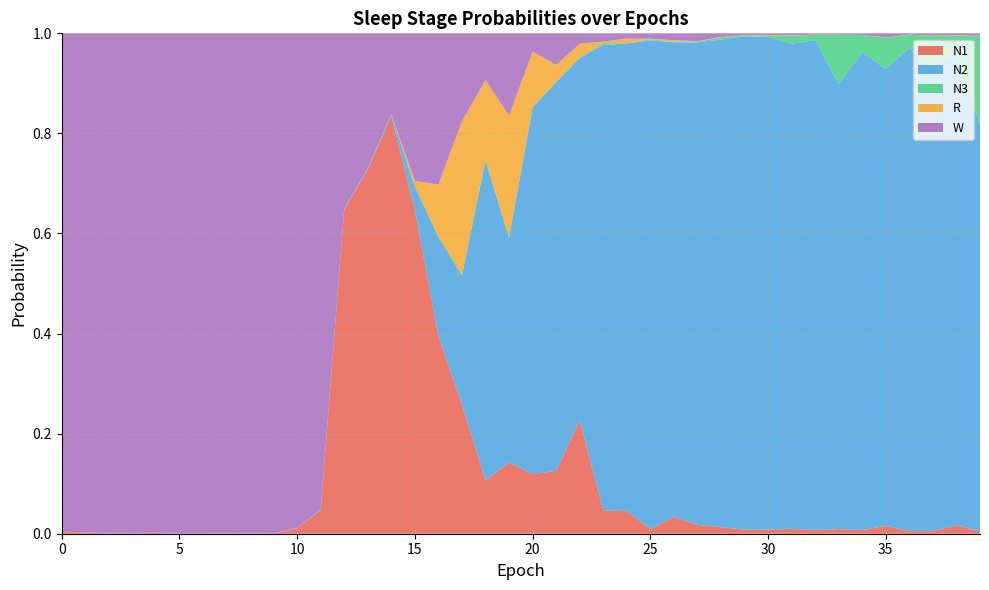

Reading left to right, transcribe all the data shown in this chart.

N1: 0.0	0.0	0.0	0.0	0.0	0.0	0.0	0.0	0.0	0.0	0.0	0.0	0.6	0.7	0.8	0.6	0.4	0.3	0.1	0.1	0.1	0.1	0.2	0.0	0.0	0.0	0.0	0.0	0.0	0.0	0.0	0.0	0.0	0.0	0.0	0.0	0.0	0.0	0.0	0.0
N2: 0.0	0.0	0.0	0.0	0.0	0.0	0.0	0.0	0.0	0.0	0.0	0.0	0.0	0.0	0.0	0.0	0.2	0.3	0.6	0.4	0.7	0.8	0.7	0.9	0.9	1.0	0.9	1.0	1.0	1.0	1.0	1.0	1.0	0.9	1.0	0.9	1.0	0.9	0.9	0.8
N3: 0.0	0.0	0.0	0.0	0.0	0.0	0.0	0.0	0.0	0.0	0.0	0.0	0.0	0.0	0.0	0.0	0.0	0.0	0.0	0.0	0.0	0.0	0.0	0.0	0.0	0.0	0.0	0.0	0.0	0.0	0.0	0.0	0.0	0.1	0.0	0.1	0.0	0.1	0.0	0.2
R: 0.0	0.0	0.0	0.0	0.0	0.0	0.0	0.0	0.0	0.0	0.0	0.0	0.0	0.0	0.0	0.0	0.1	0.3	0.2	0.2	0.1	0.0	0.0	0.0	0.0	0.0	0.0	0.0	0.0	0.0	0.0	0.0	0.0	0.0	0.0	0.0	0.0	0.0	0.0	0.0
W: 1.0	1.0	1.0	1.0	1.0	1.0	1.0	1.0	1.0	1.0	1.0	1.0	0.4	0.3	0.2	0.3	0.3	0.2	0.1	0.2	0.0	0.1	0.0	0.0	0.0	0.0	0.0	0.0	0.0	0.0	0.0	0.0	0.0	0.0	0.0	0.0	0.0	0.0	0.0	0.0